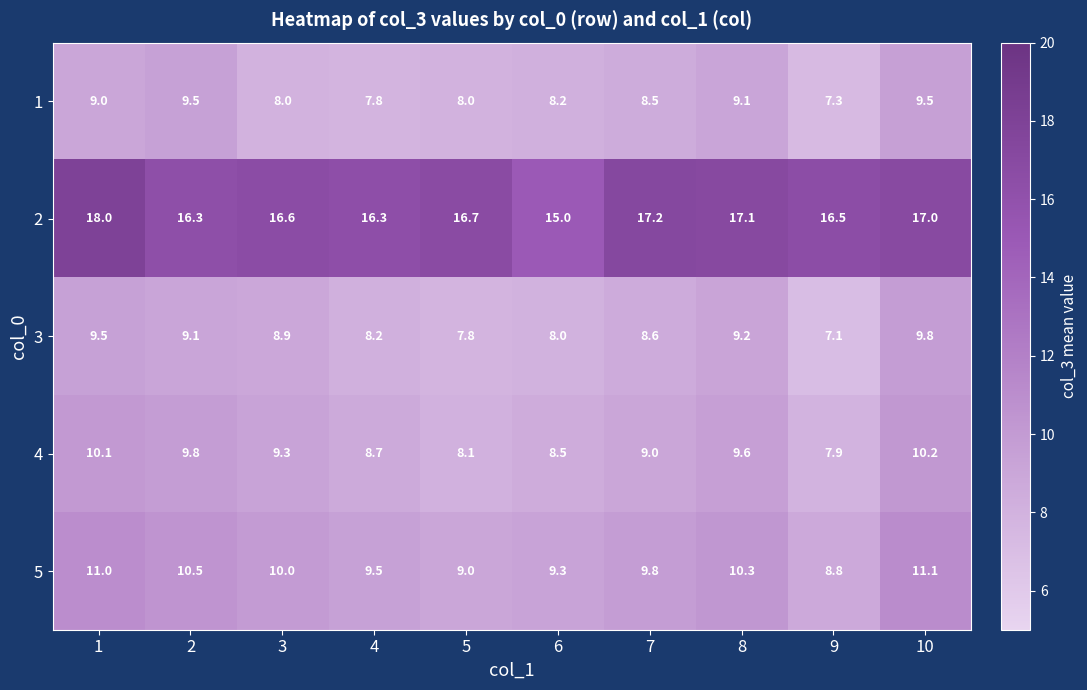

Read the 3 value at 3.

8.9